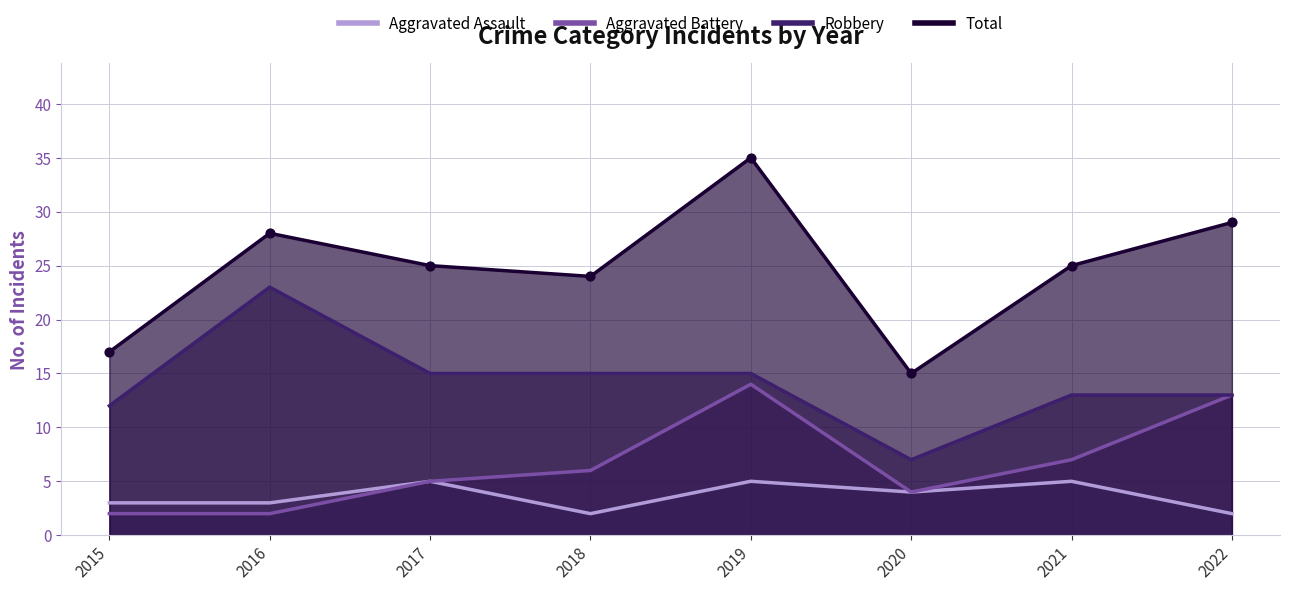

Is the value of Robbery at 2017 greater than the value of Aggravated Assault at 2017?

Yes